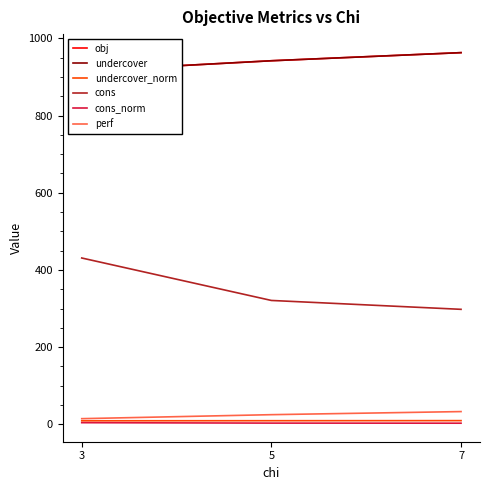

What is the total value across all series at 3?

2290.7